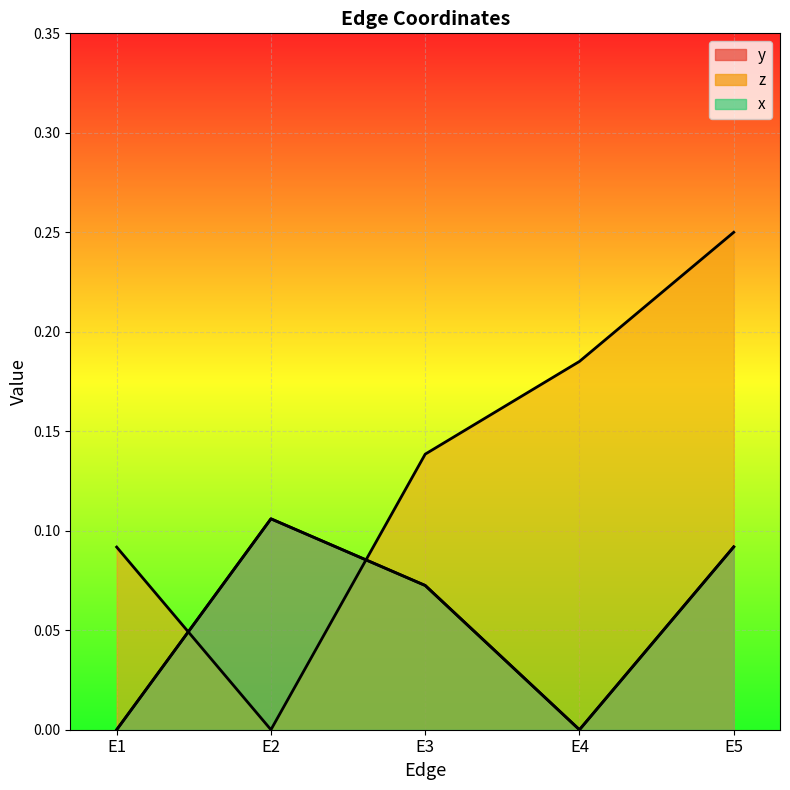

The x series shows 0.0 at E2. True or false?

False